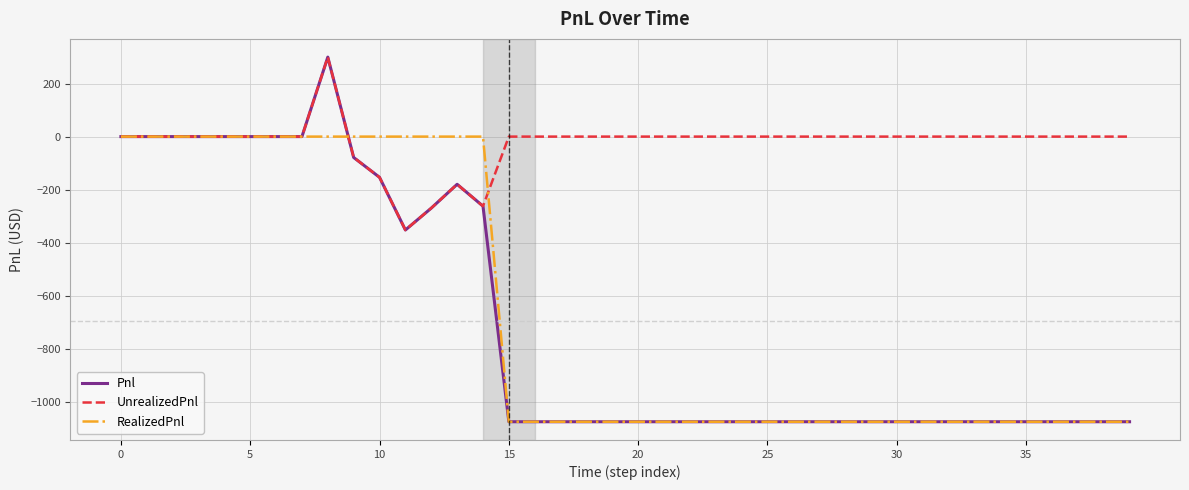

Which series has the largest total across all categories?

UnrealizedPnl